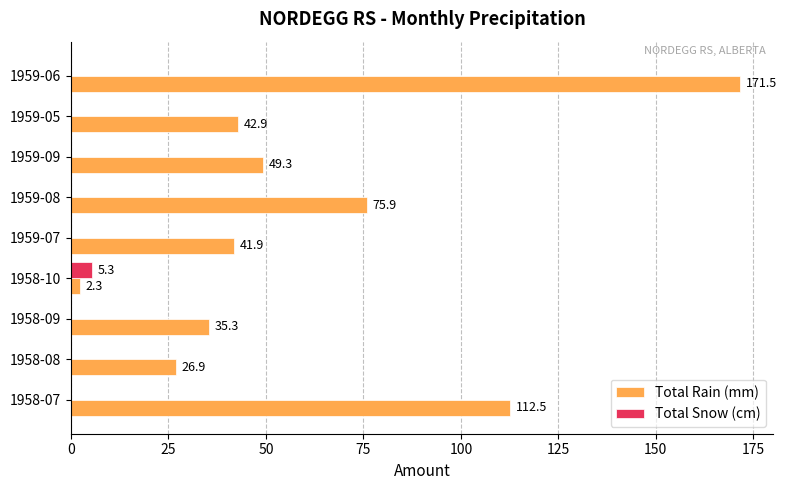

Which series changed the most between 1958-08 and 1959-05?

Total Rain (mm)